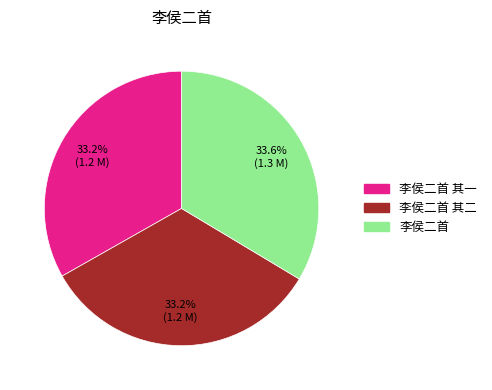

Does any single category account for the majority?

No